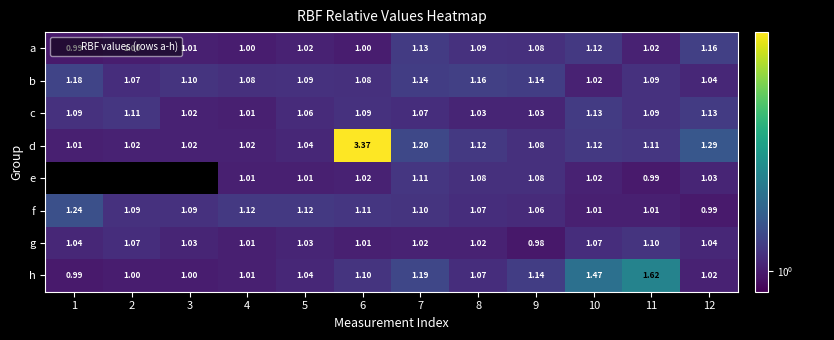

What is the sum of all d values?

15.4